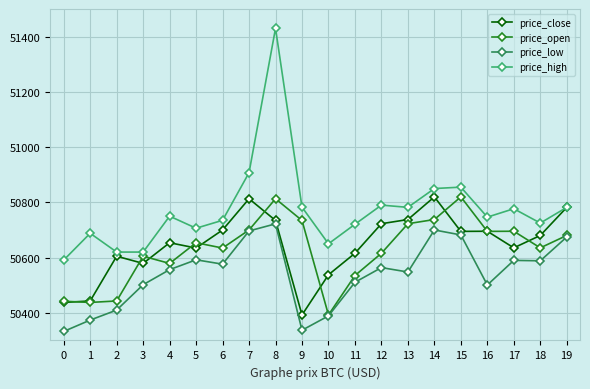

What is the value of the price_low point at the 12th from the left?

50510.5